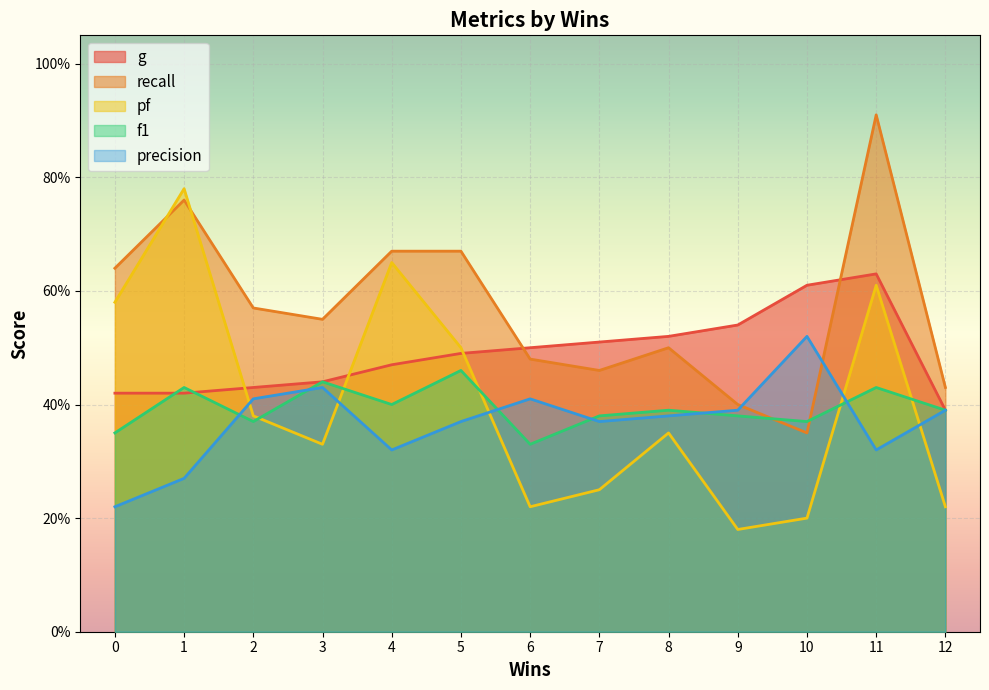

What is the difference between the maximum and minimum values in the f1 series?

0.1